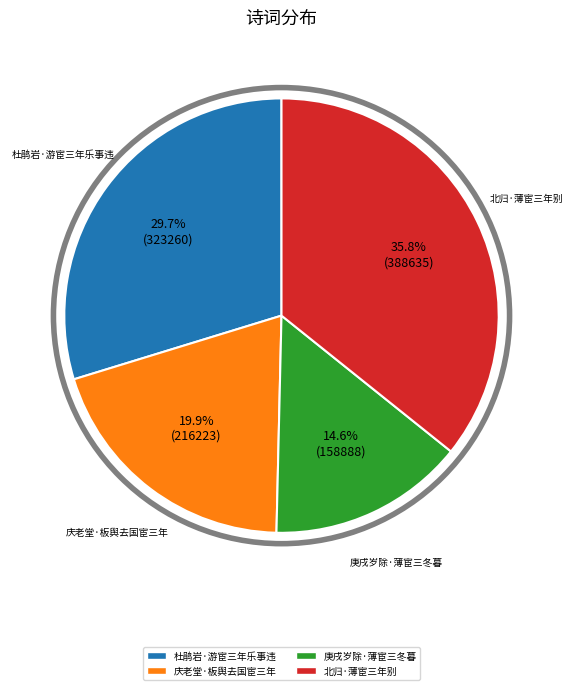

How many segments does this pie chart have?

4